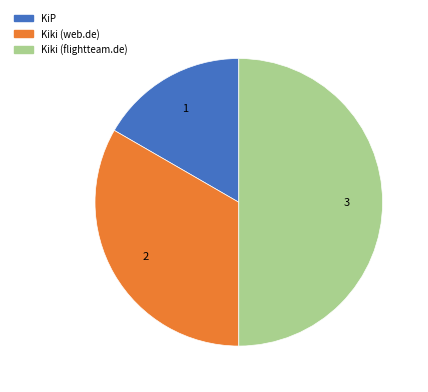

Combined, do Kiki (web.de) and Kiki (flightteam.de) account for over 50%?

Yes